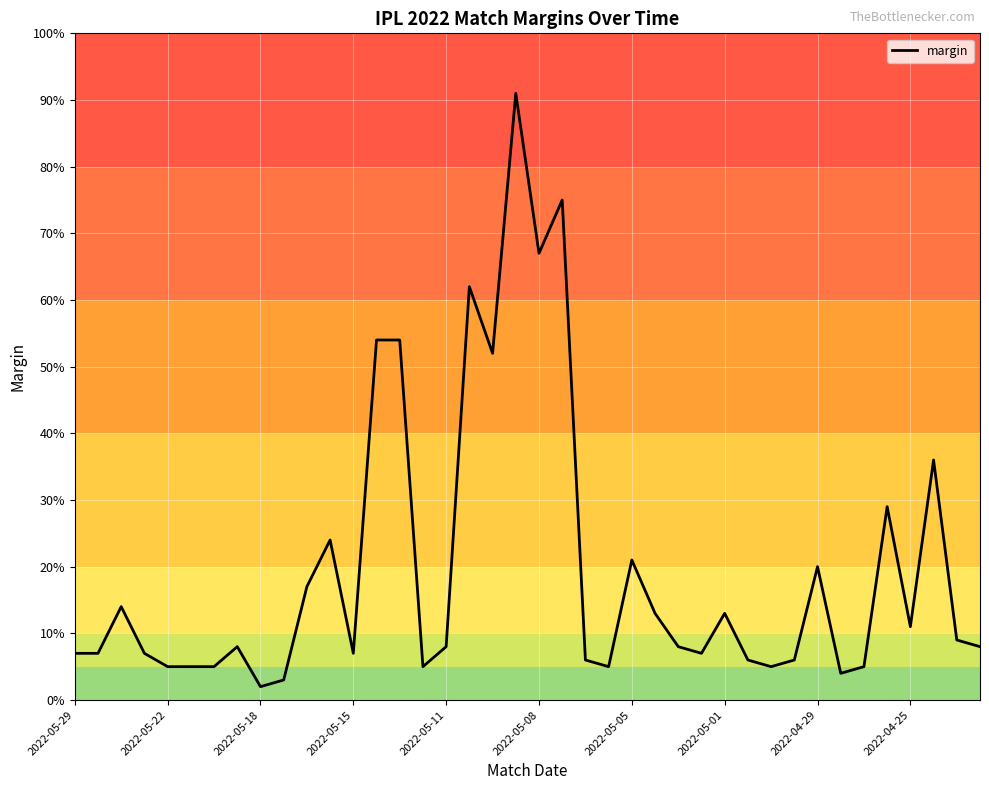

What is the difference between the maximum and minimum values?

89